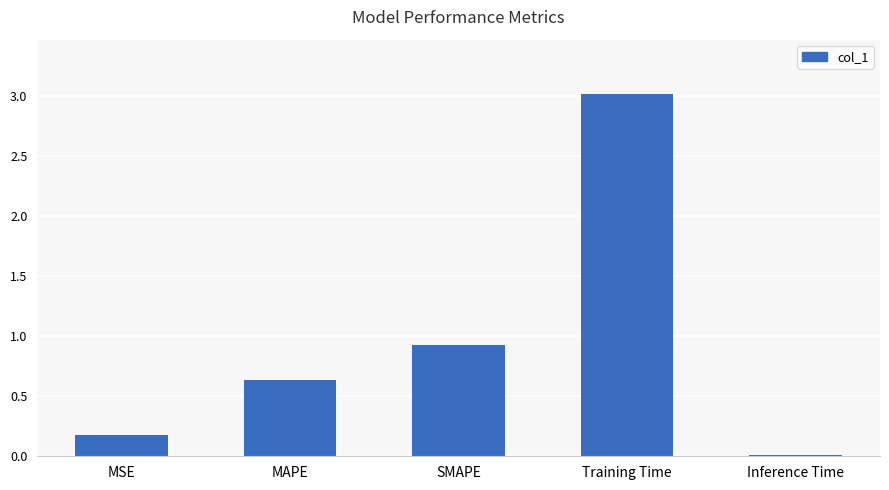

What is the difference between the maximum and second lowest values?

2.8